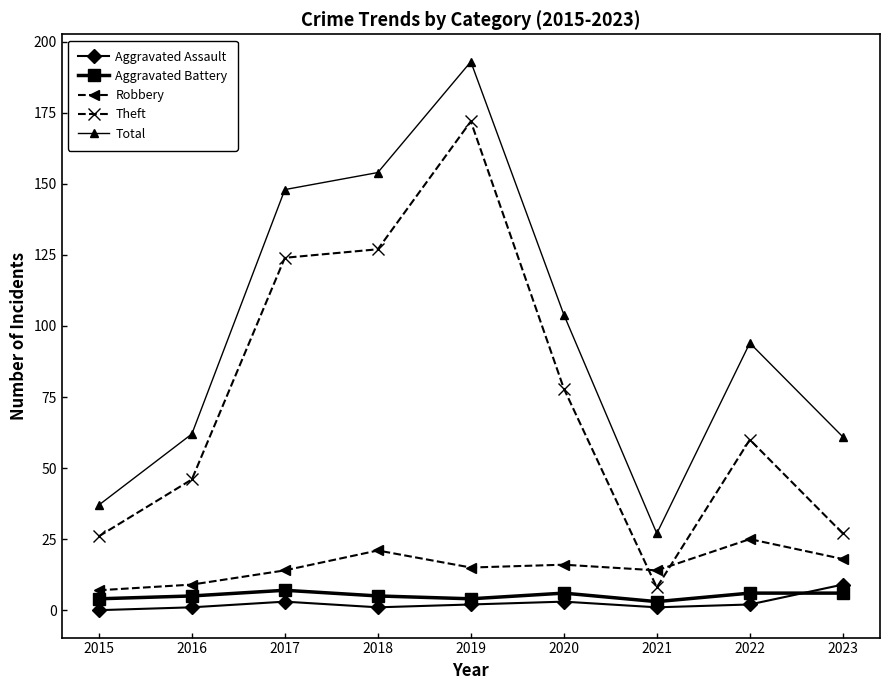

How many values in the Total series are below 94?

4